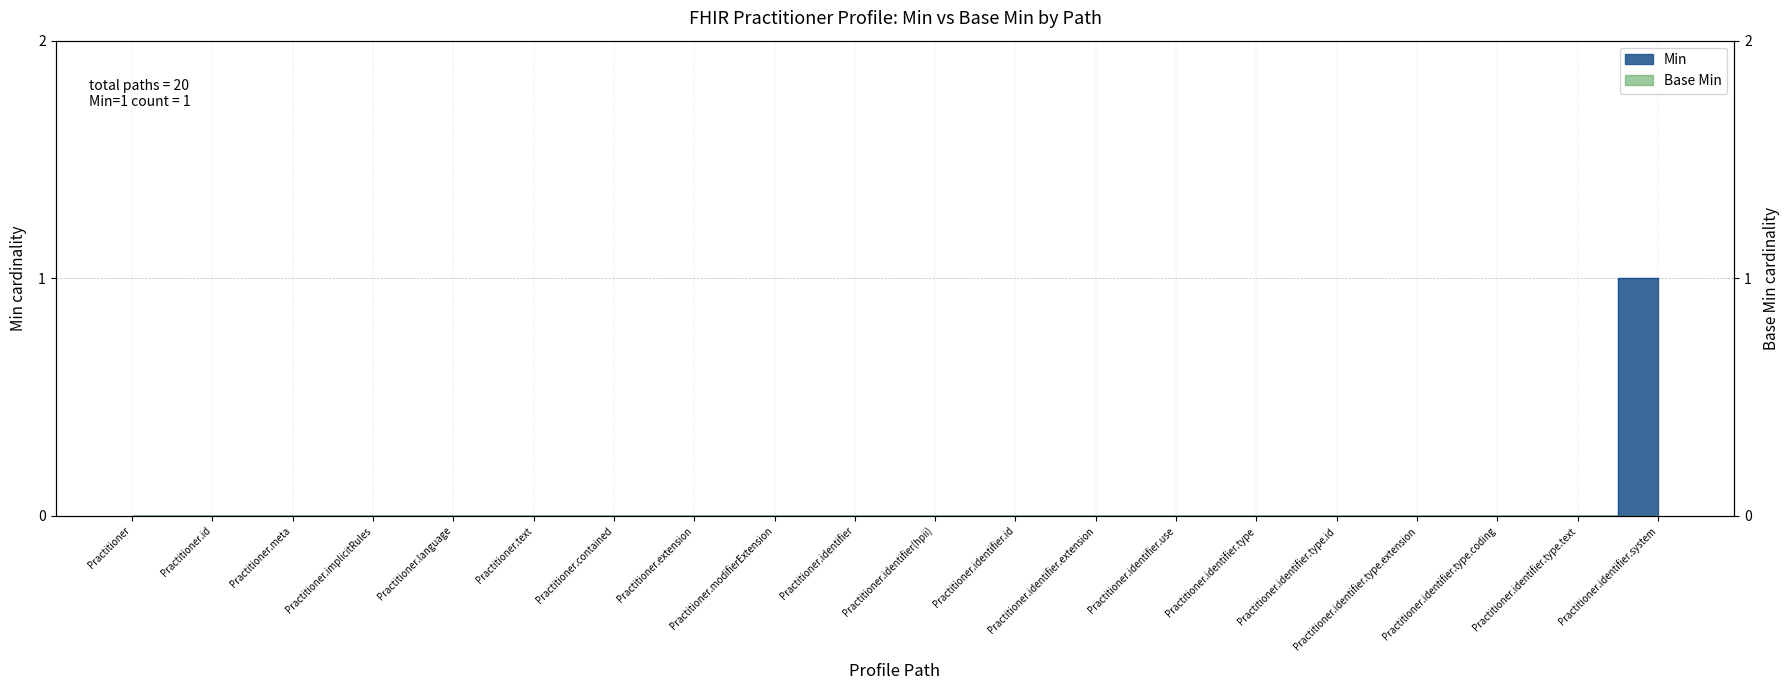

Reading right to left, extract all data points from this chart.

Practitioner.identifier.system=1	Practitioner.identifier.type.text=0	Practitioner.identifier.type.coding=0	Practitioner.identifier.type.extension=0	Practitioner.identifier.type.id=0	Practitioner.identifier.type=0	Practitioner.identifier.use=0	Practitioner.identifier.extension=0	Practitioner.identifier.id=0	Practitioner.identifier(hpii)=0	Practitioner.identifier=0	Practitioner.modifierExtension=0	Practitioner.extension=0	Practitioner.contained=0	Practitioner.text=0	Practitioner.language=0	Practitioner.implicitRules=0	Practitioner.meta=0	Practitioner.id=0	Practitioner=0